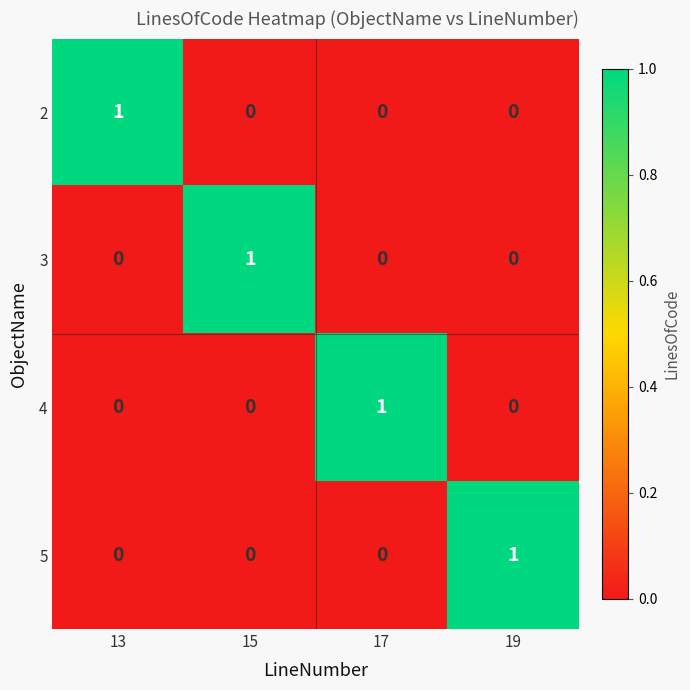

The 4 series shows 1 at 17. True or false?

True